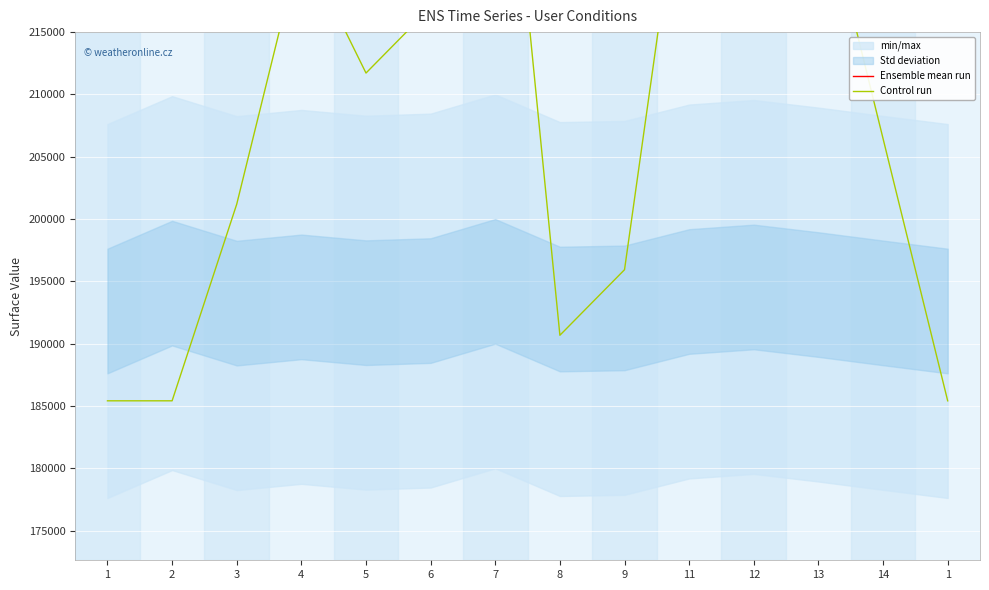

How many values in the Control run series are below 211715?

7